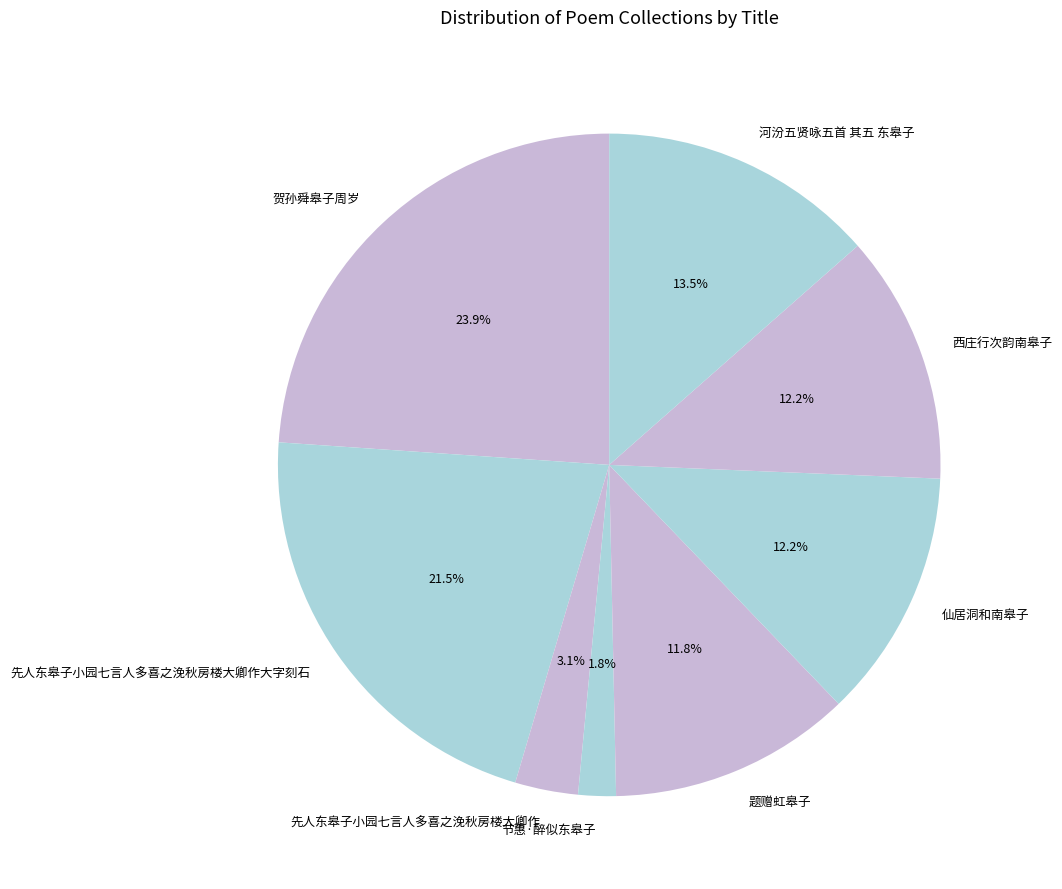

Do 仙居洞和南皋子 and 河汾五贤咏五首 其五 东皋子 together represent more than half of the pie?

No